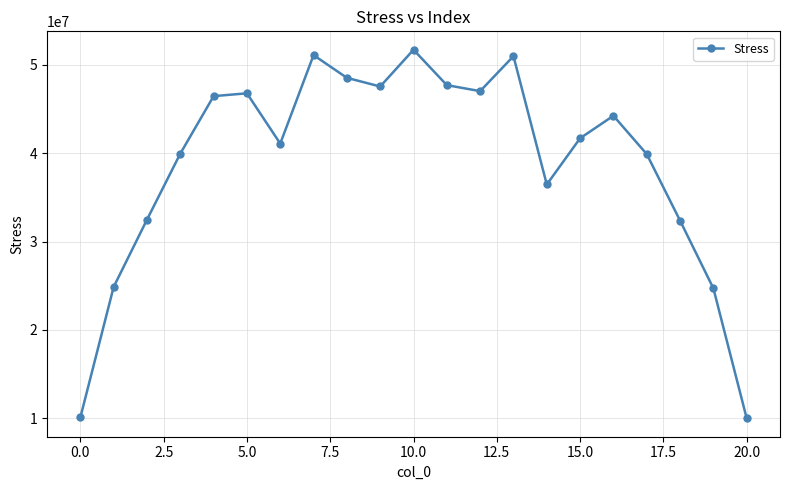

What is the value of the 15th point from the left?

36452843.6